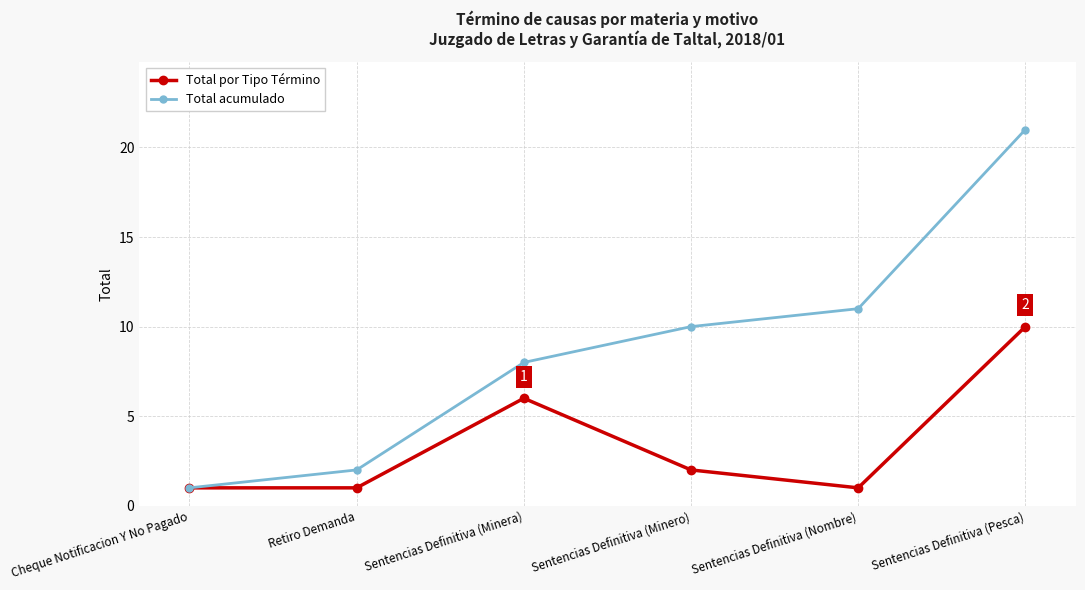

What is the greatest value displayed?

21